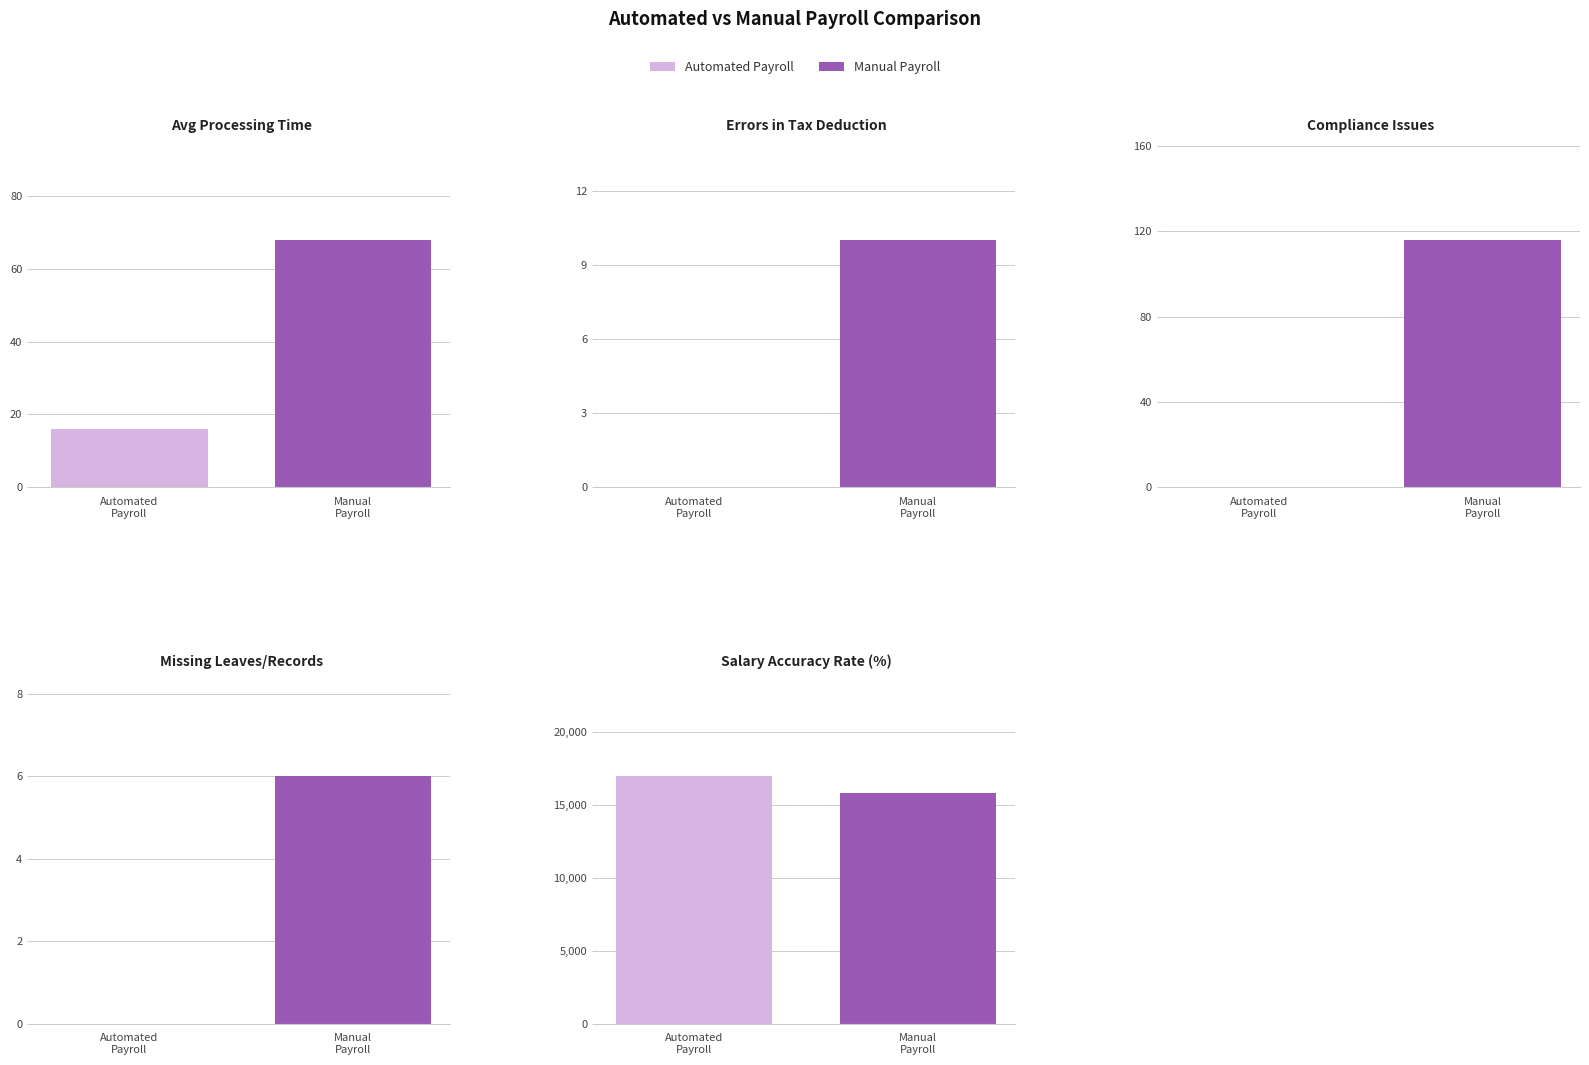

Between Automated
Payroll and Manual
Payroll, which series saw the biggest shift?

Salary Accuracy Rate (%)